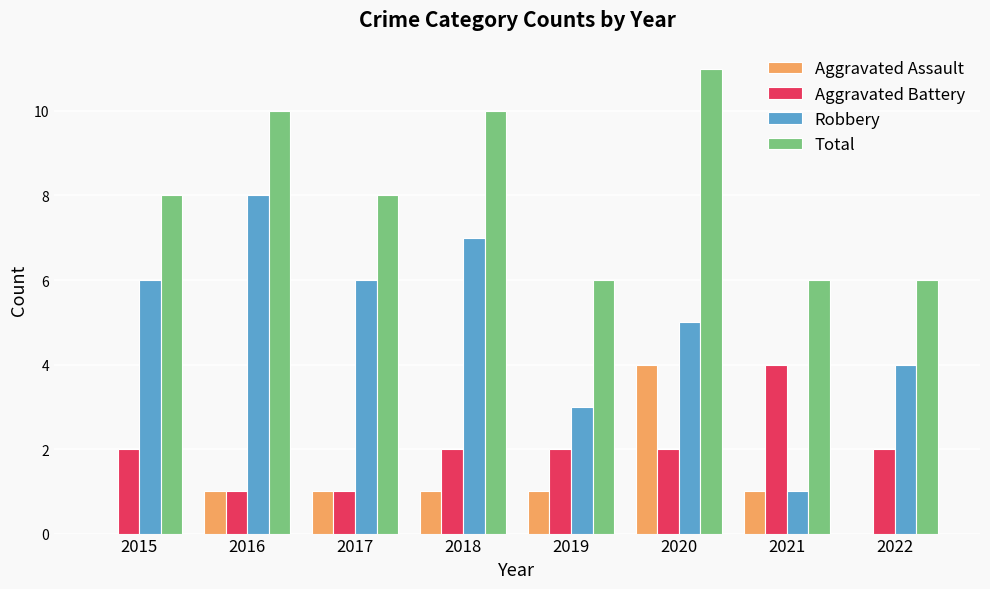

What is the sum of all Aggravated Assault values?

9